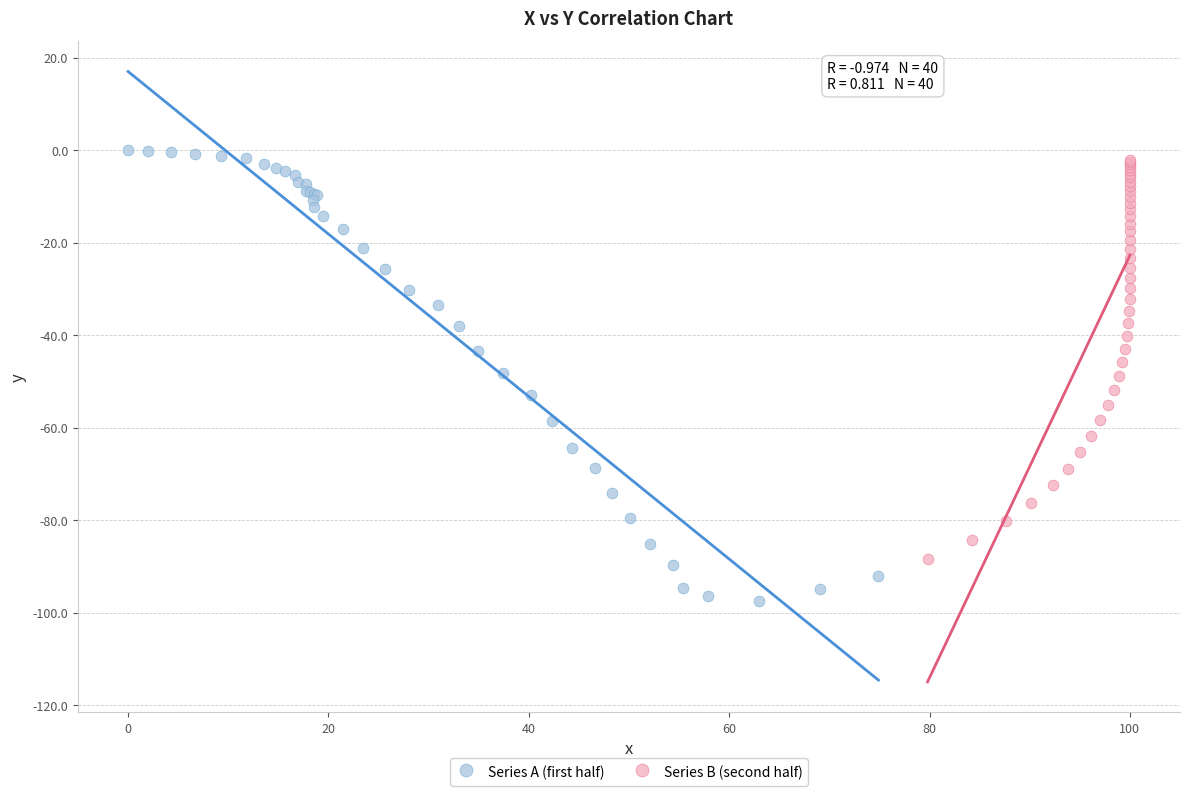

Which series reaches the minimum Y coordinate?

Series A (first half)